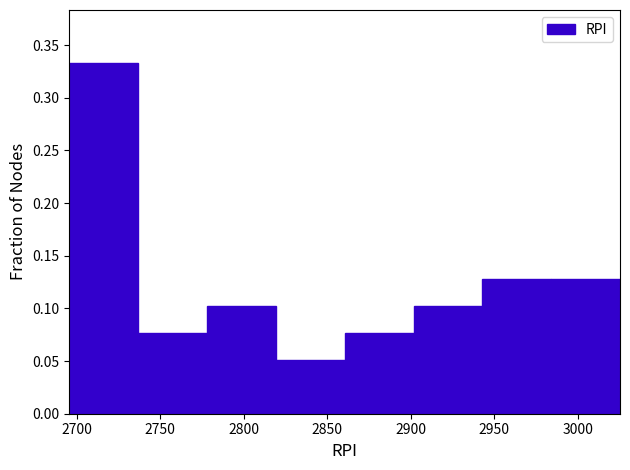

How tall is the bar that spans 2985 to 3025 on the x-axis? Neither the bar edges nor the heights are printed on the chart, so give them approximately, as read against the axes.

0.130